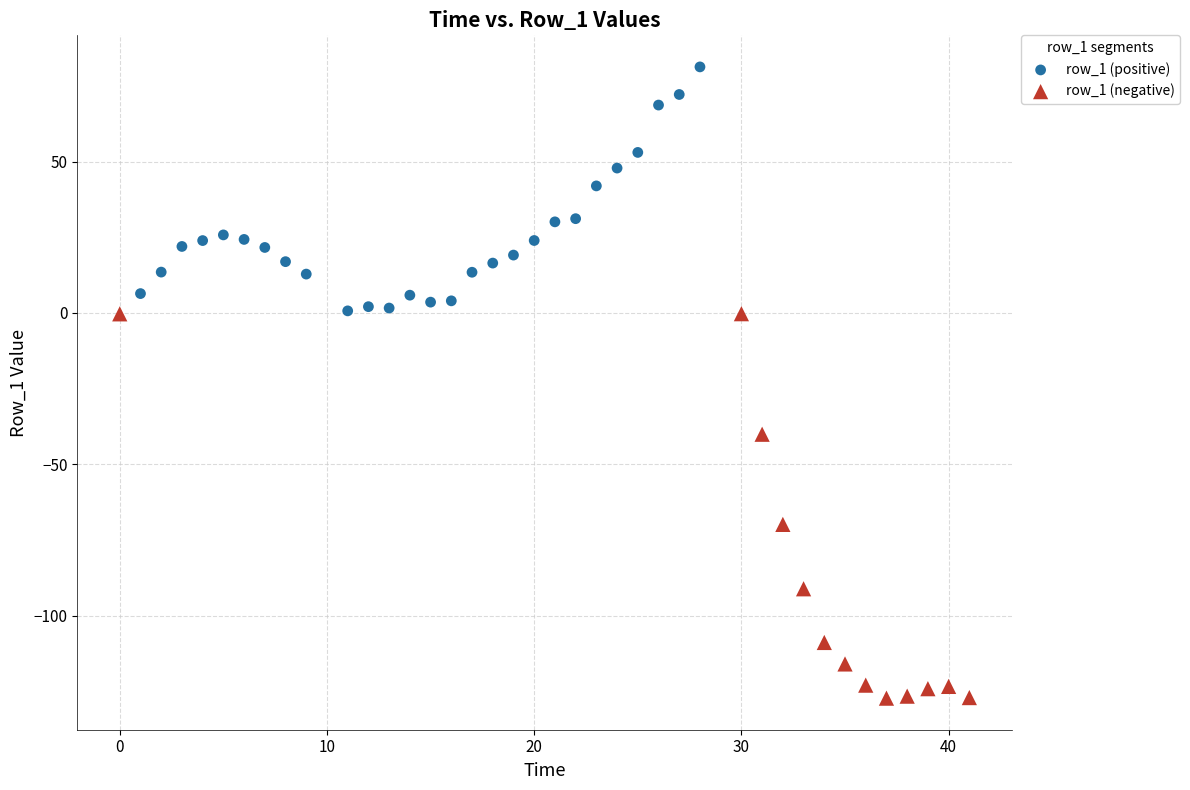

What are all the series names shown in the legend?

row_1 (positive), row_1 (negative)